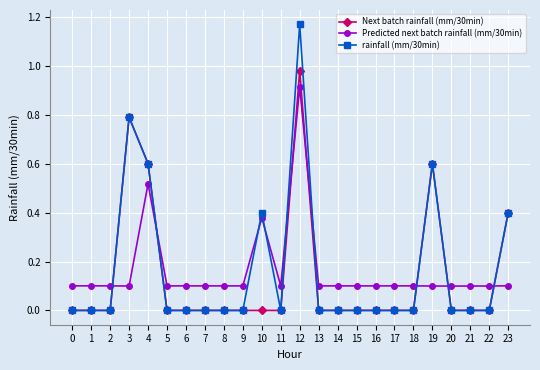

What is the value of the Predicted next batch rainfall (mm/30min) point at the 17th from the left?

0.1